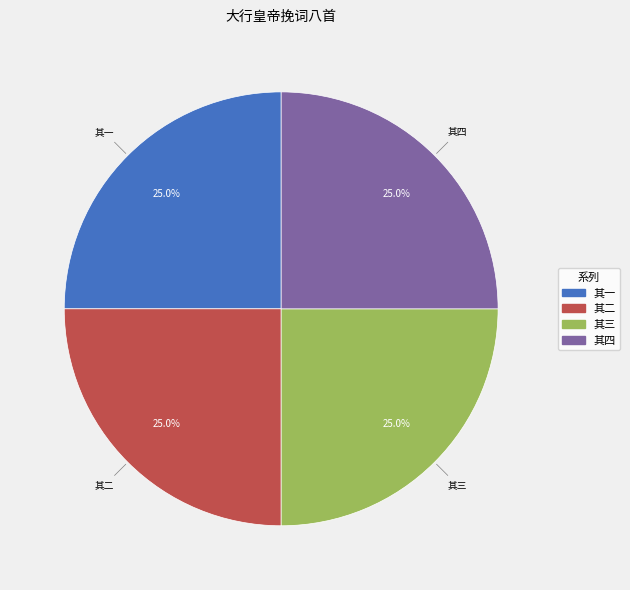

Is there any slice that represents more than half of the pie?

No